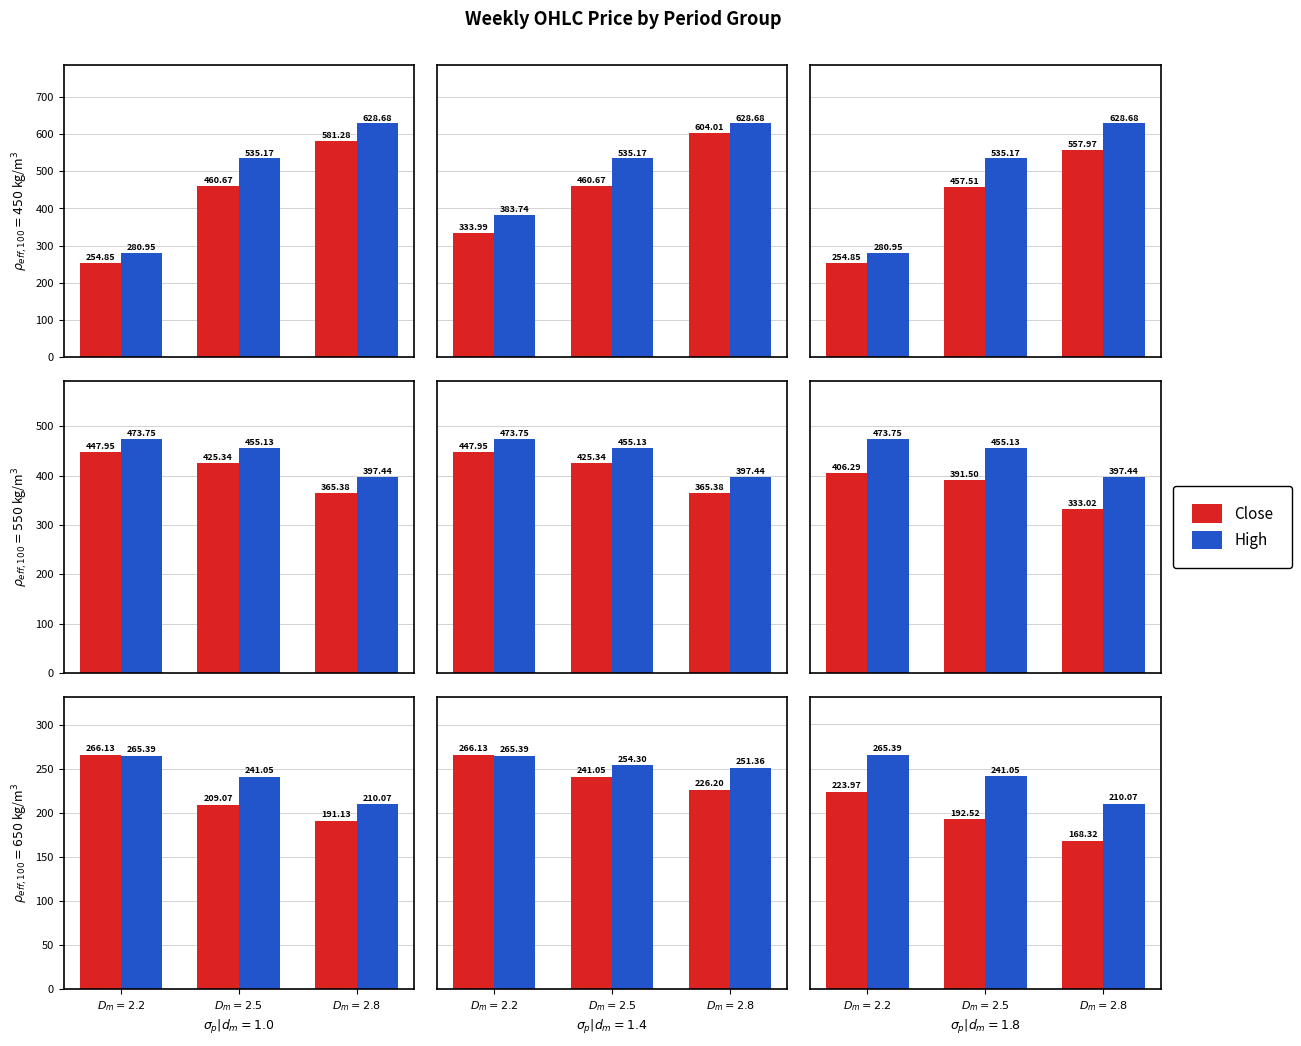

What is the label of the 1st bar from the left?

$D_m=2.2$